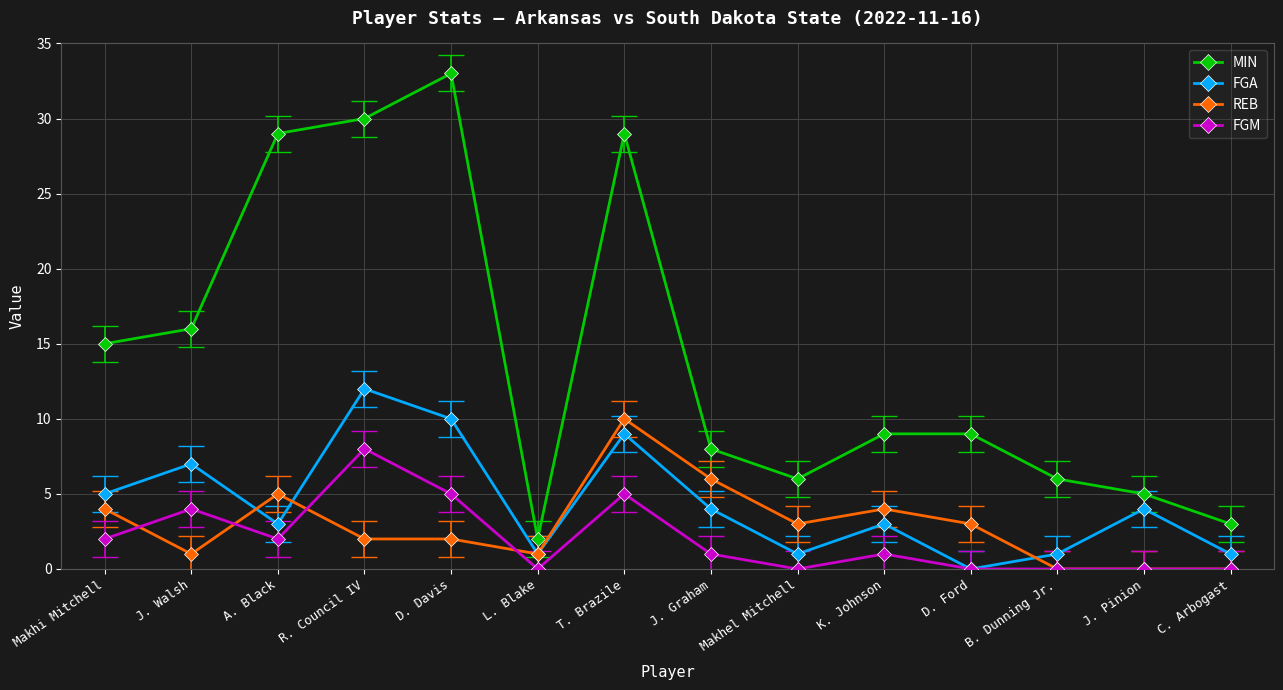

Read the FGA value at B. Dunning Jr..

1